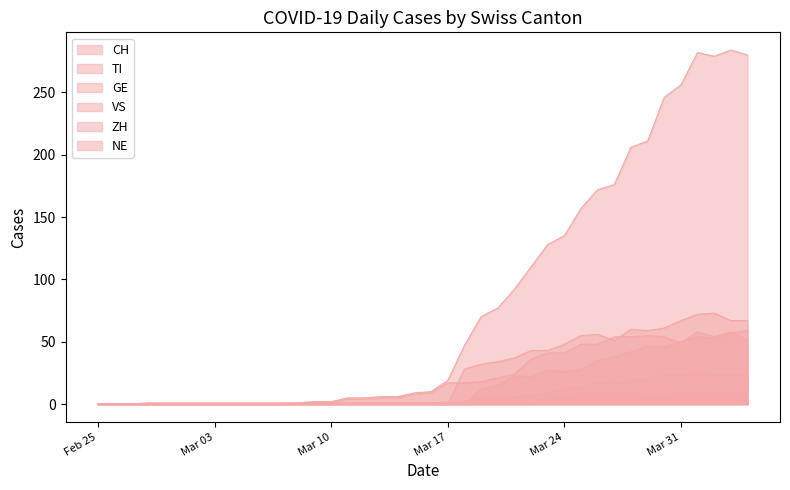

Between 2020-03-12 and 2020-03-15, which is larger?

2020-03-15